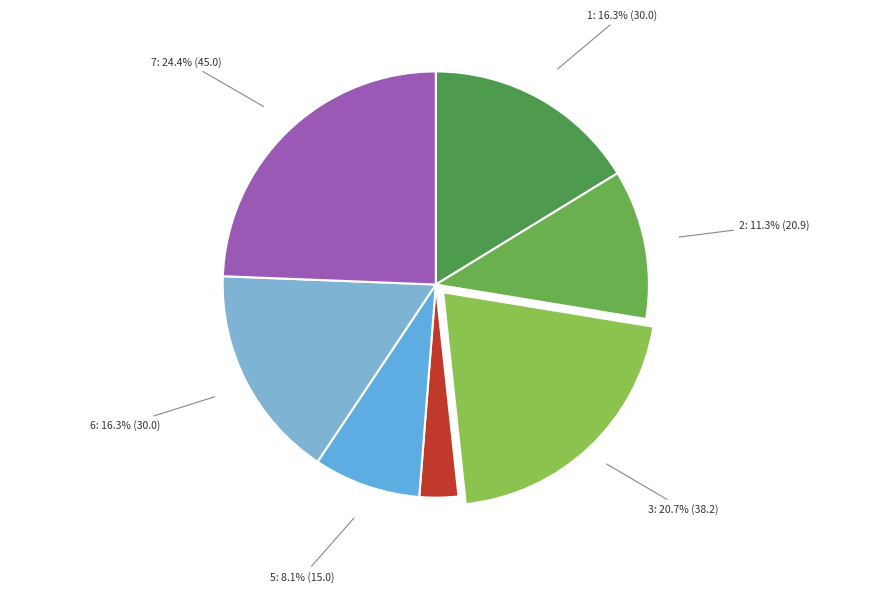

To the nearest percent, what portion does 7 represent?

24%